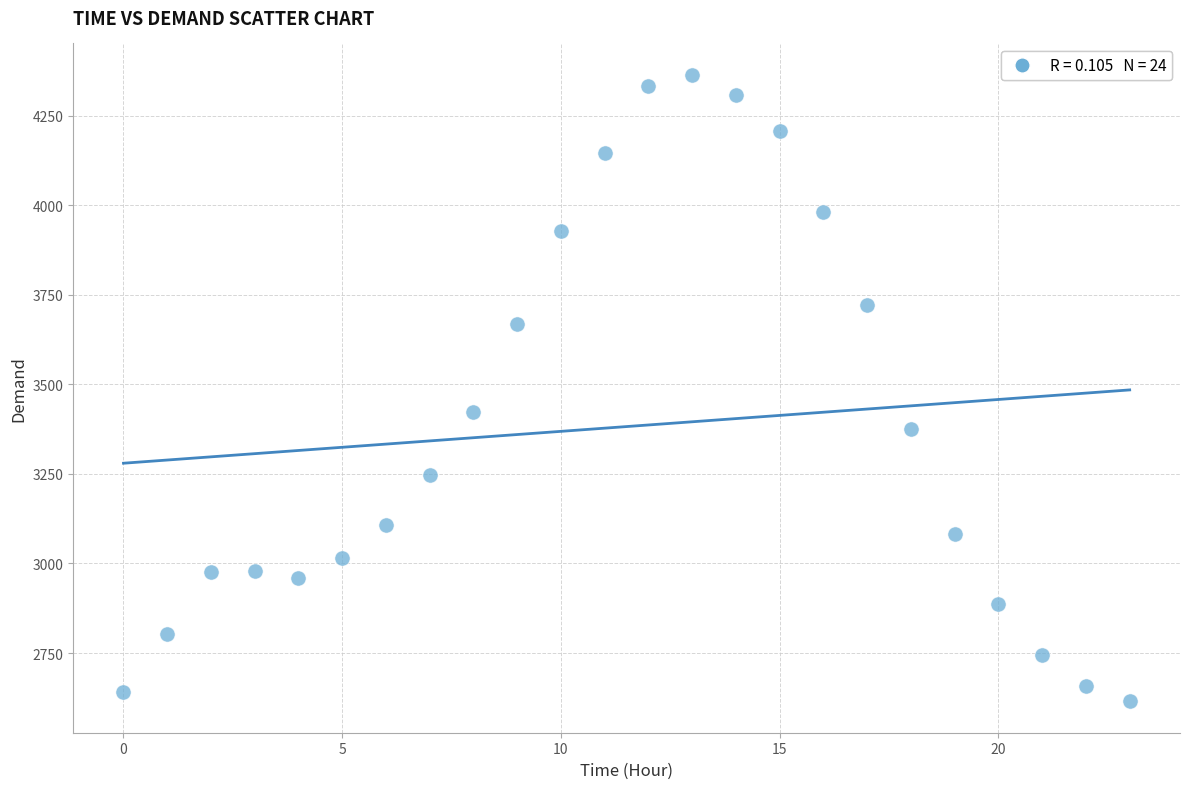

What Y value in the scatter plot is closest to 3489?

3424